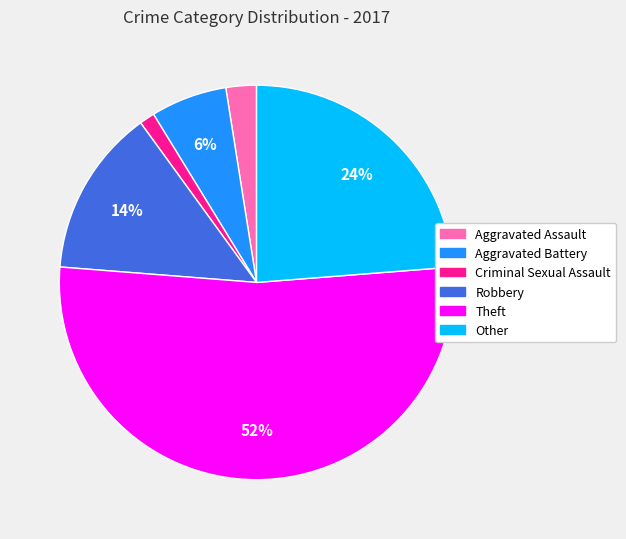

The Aggravated Battery slice represents 11% of the pie. True or false?

False